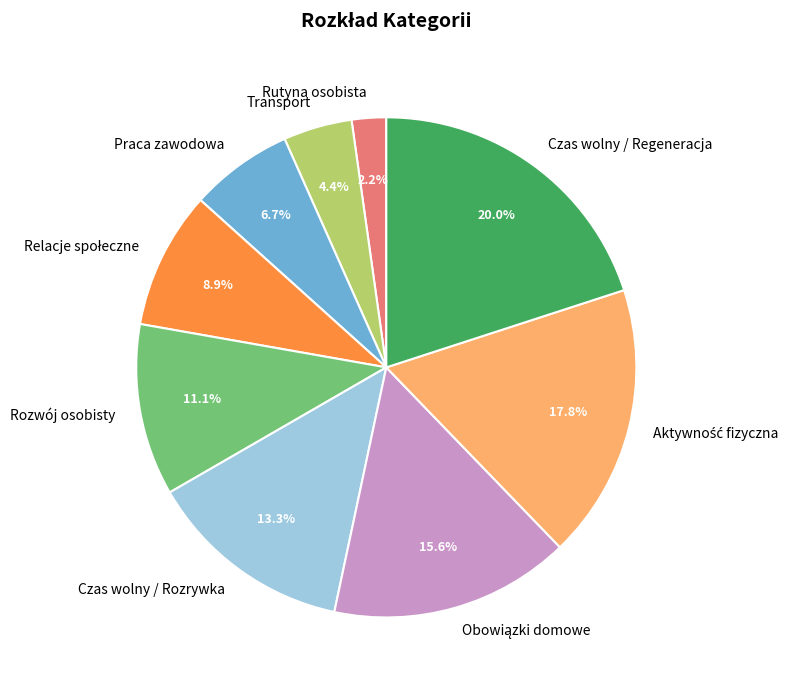

How many slices are in this pie chart?

9